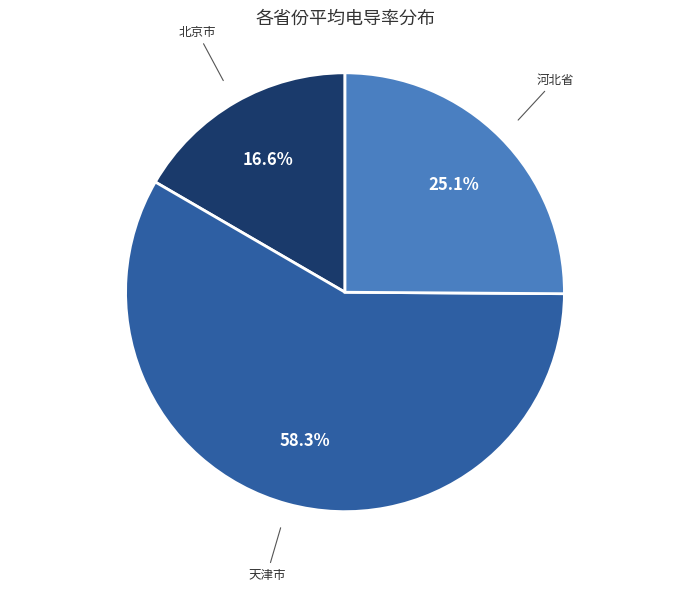

Does 天津市 represent more than half of the total?

Yes